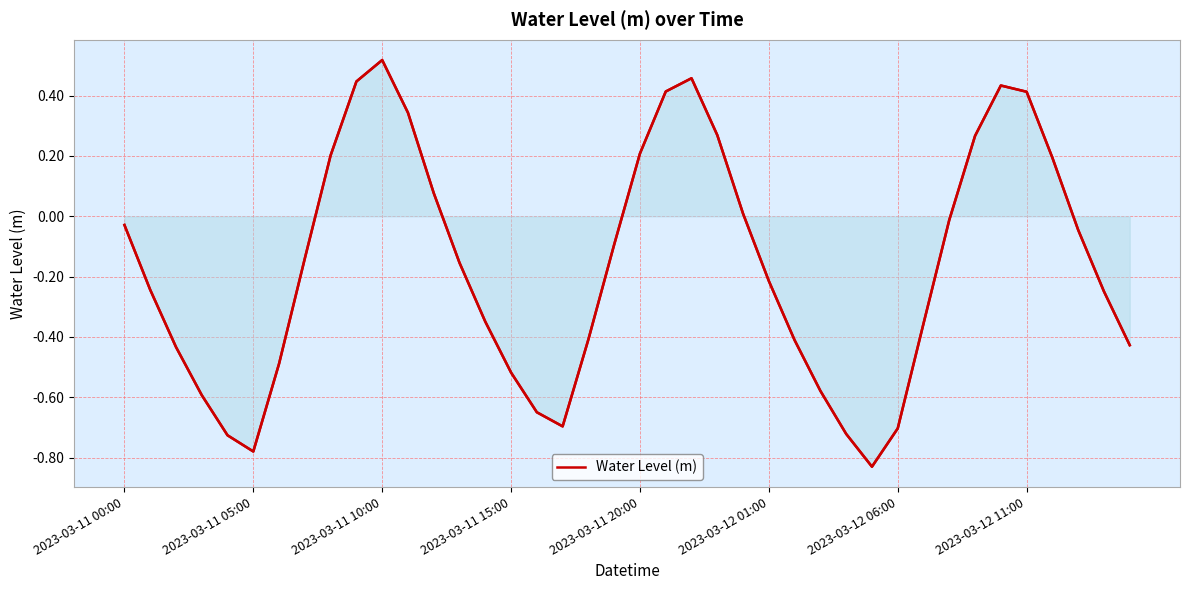

How many points are lower than both their immediate neighbors (excluding endpoints)?

3